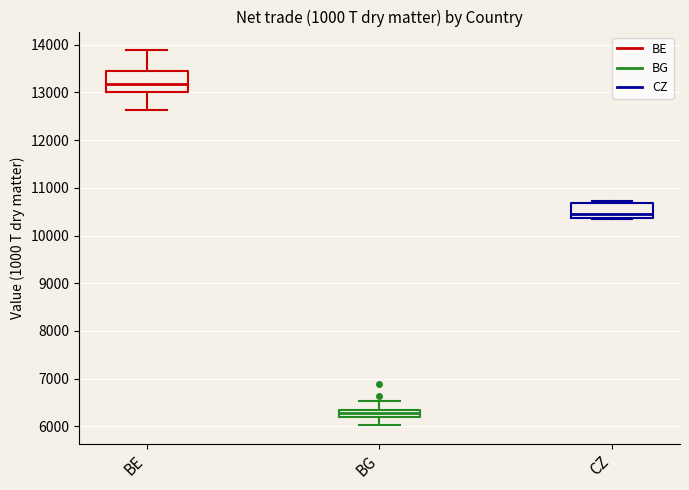

Which box's median line is the highest?

BE